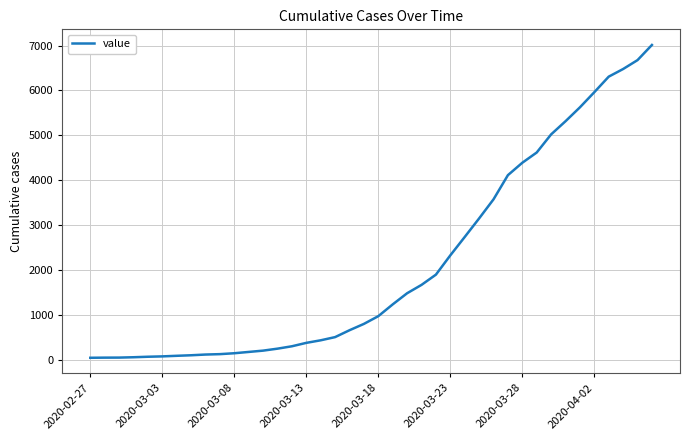

What is the greatest value displayed?

7012